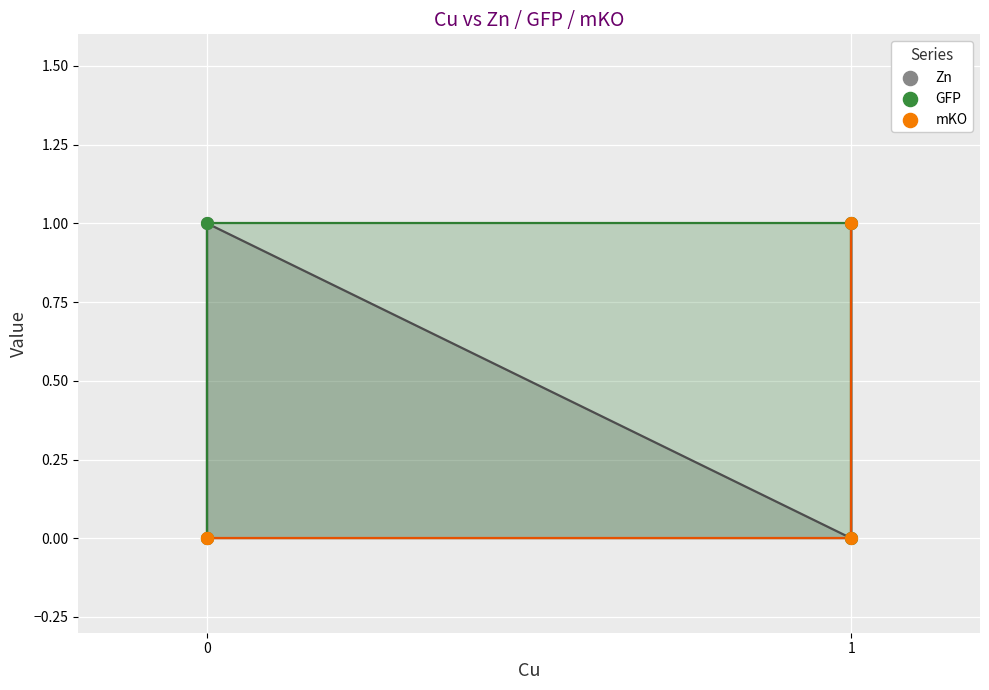

What are all the series names shown in the legend?

Zn, GFP, mKO